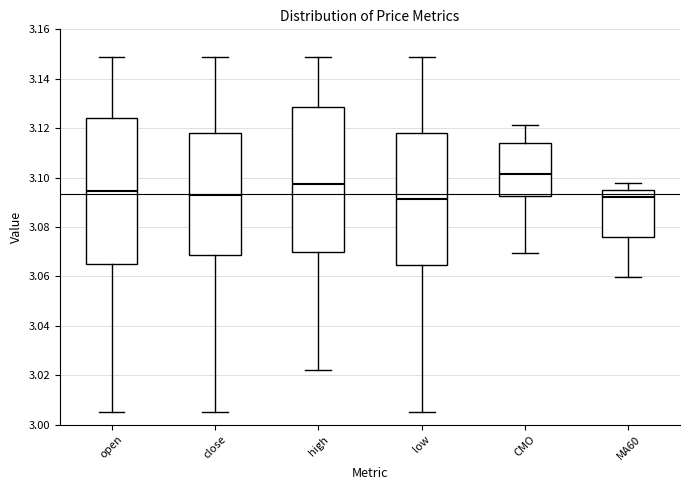

Which box has the highest median line?

CMO